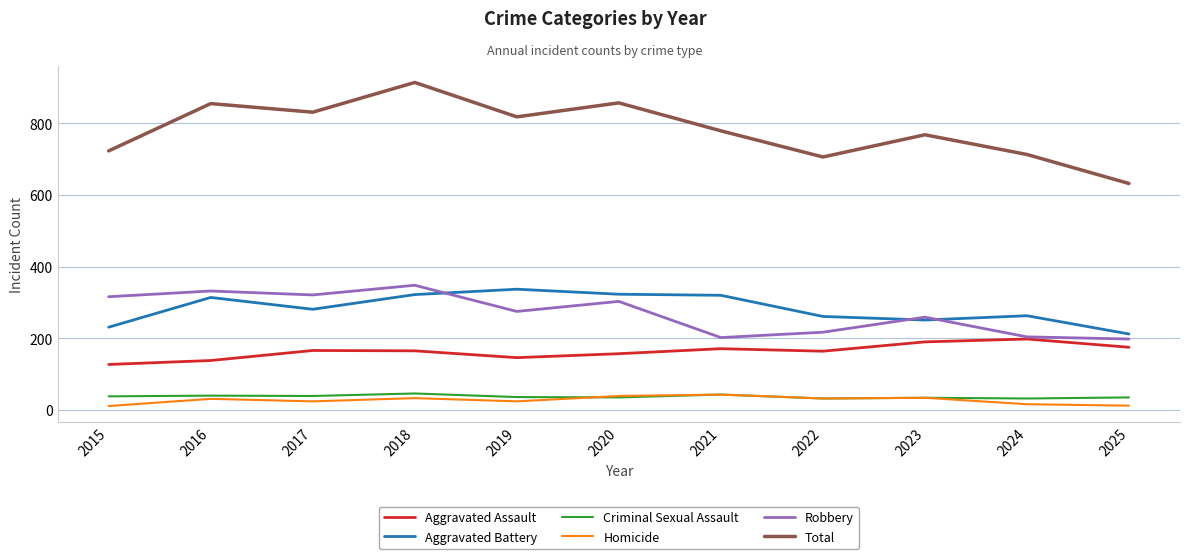

What is the greatest value displayed?

914